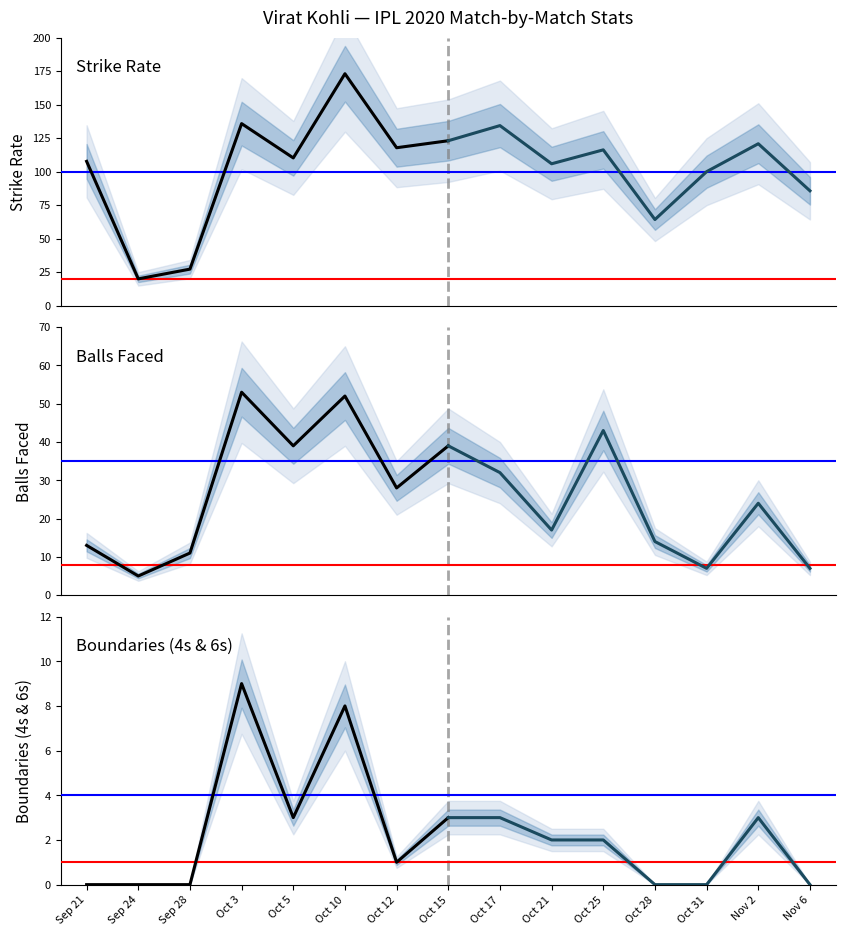

True or false: Boundaries (4s & 6s) and Boundaries (4s & 6s) (projected) intersect in this chart.

True